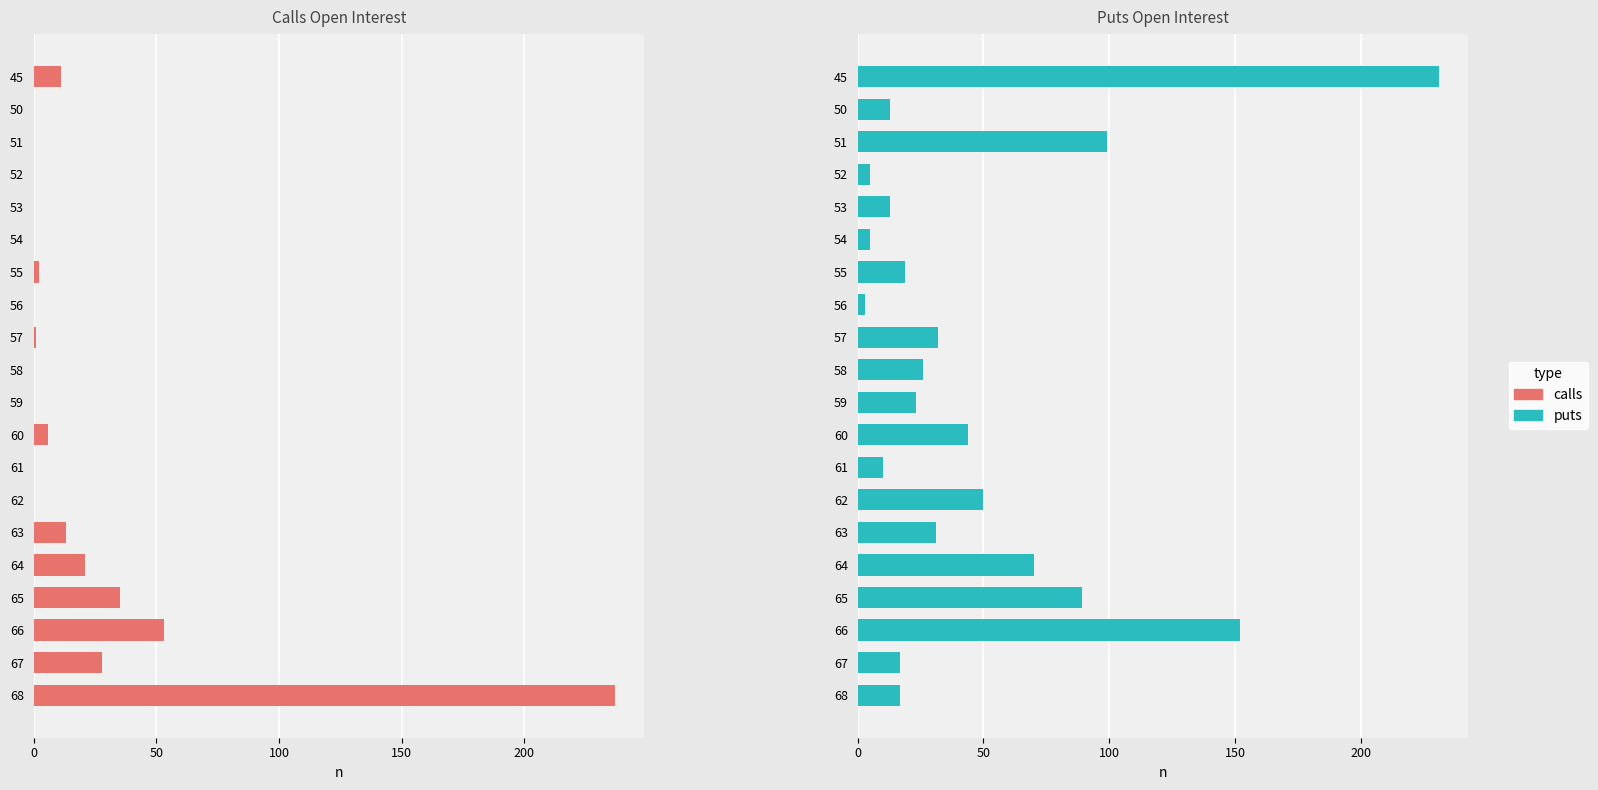

Between 50 and 59, which series saw the biggest shift?

puts